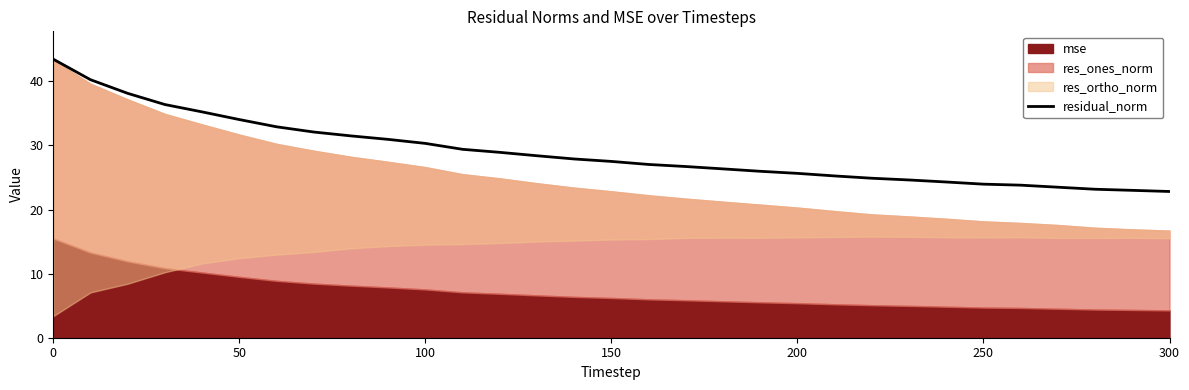

Is it true that residual_norm equals 48.3 at 100?

False